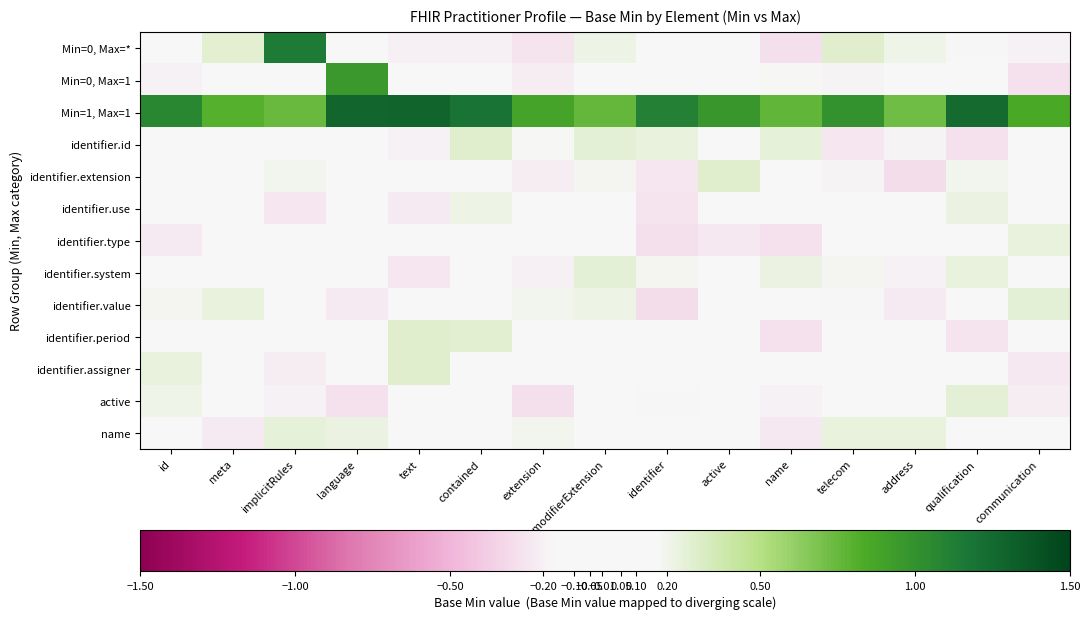

What is the spread (max minus min) of values at language?

1.5